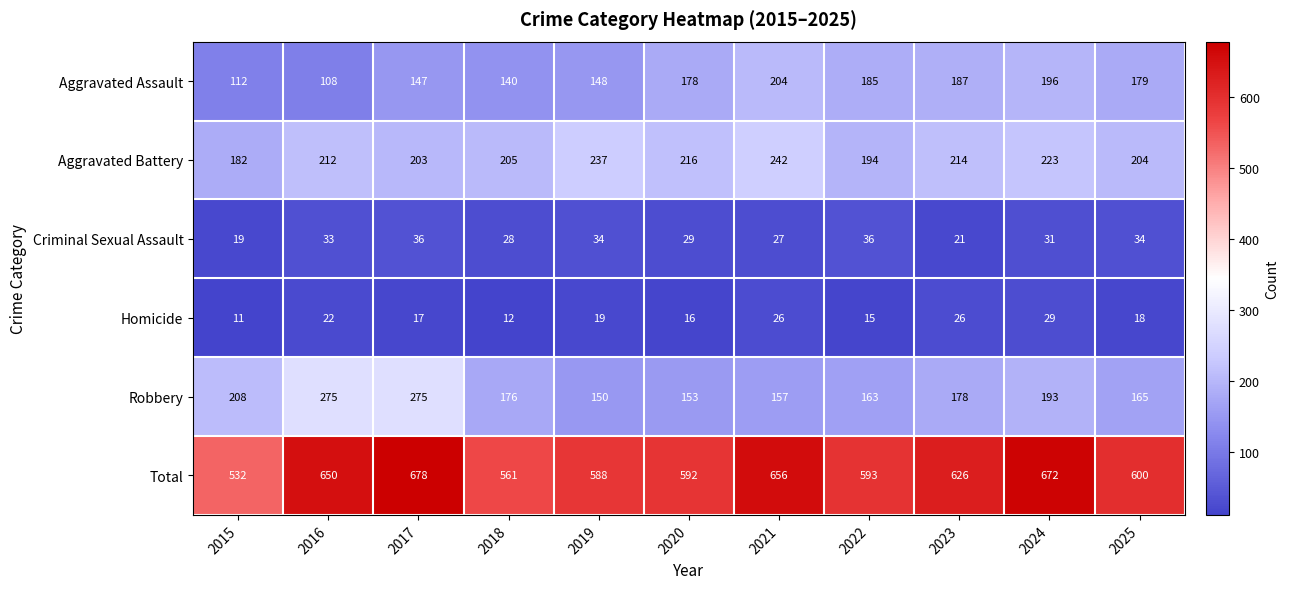

At which label is Homicide closest to 20?

2019